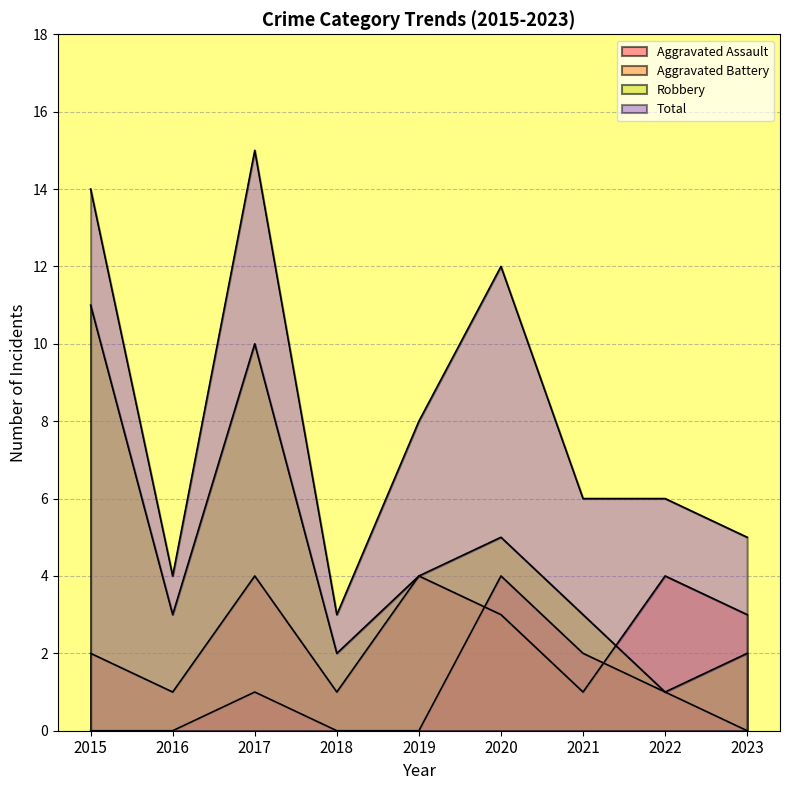

Rank the categories by Robbery value from highest to lowest.

2015, 2017, 2020, 2019, 2016, 2021, 2018, 2023, 2022